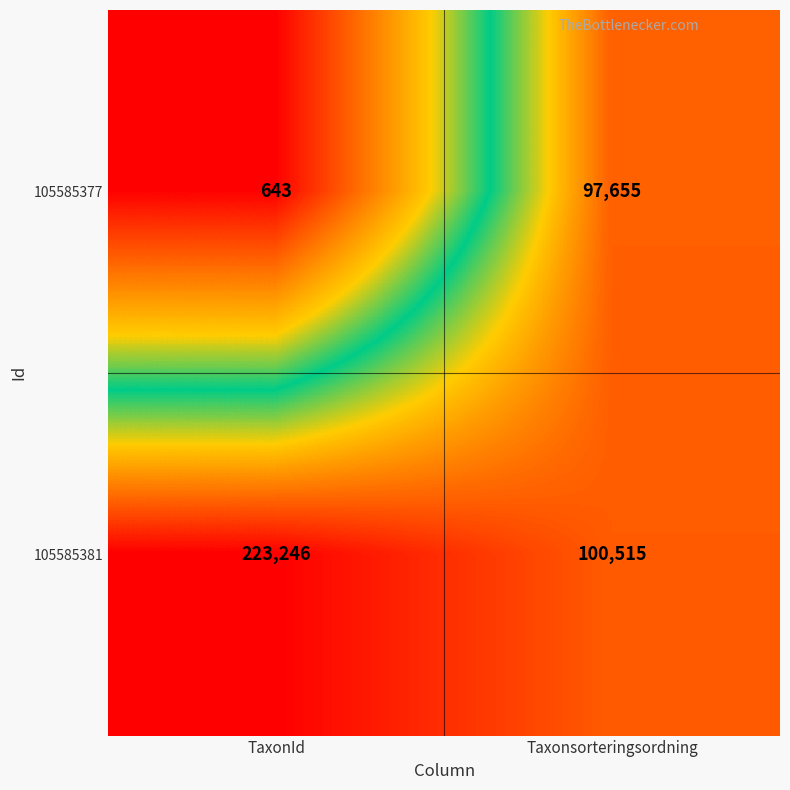

Reading left to right, what are all the values shown in this chart?

105585377: TaxonId=643	Taxonsorteringsordning=97655
105585381: TaxonId=223246	Taxonsorteringsordning=100515